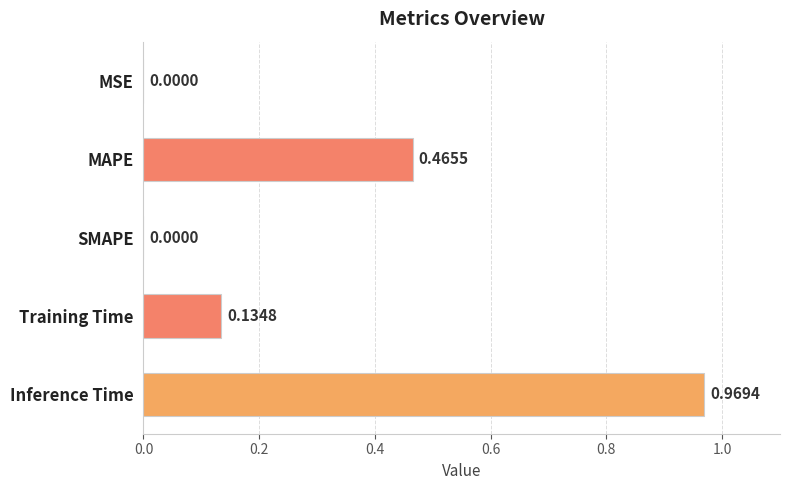

What is the change in value from SMAPE to Inference Time?

+1.0